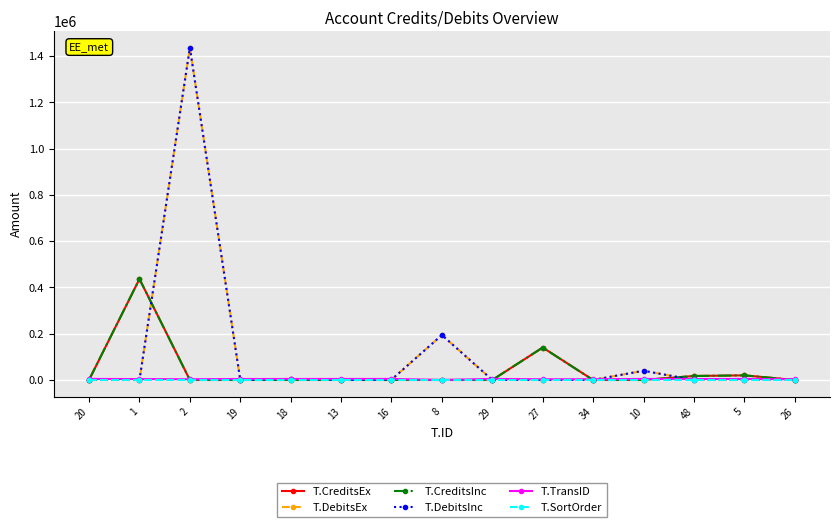

At how many categories does at least one series exceed 1088791?

1